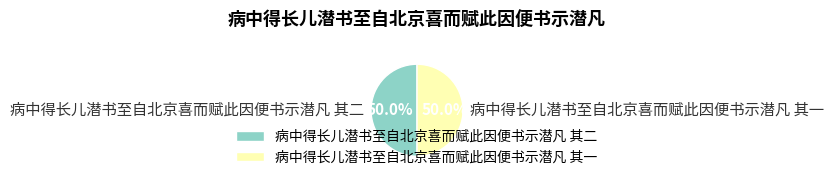

What percentage is the 病中得长儿潜书至自北京喜而赋此因便书示潜凡 其一 slice, to the nearest percent?

50%